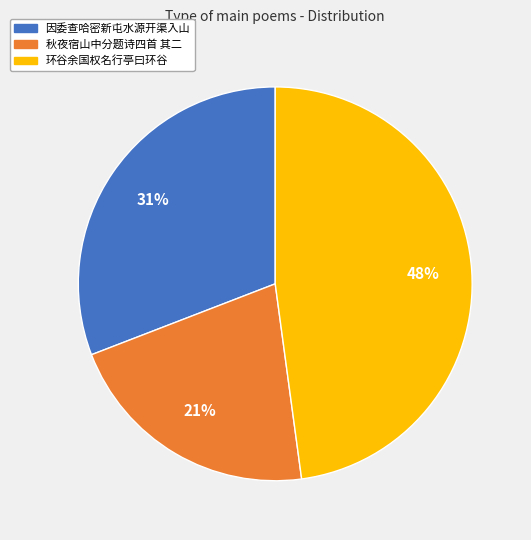

To the nearest percent, what is the difference between the largest and smallest slice percentages?

27%